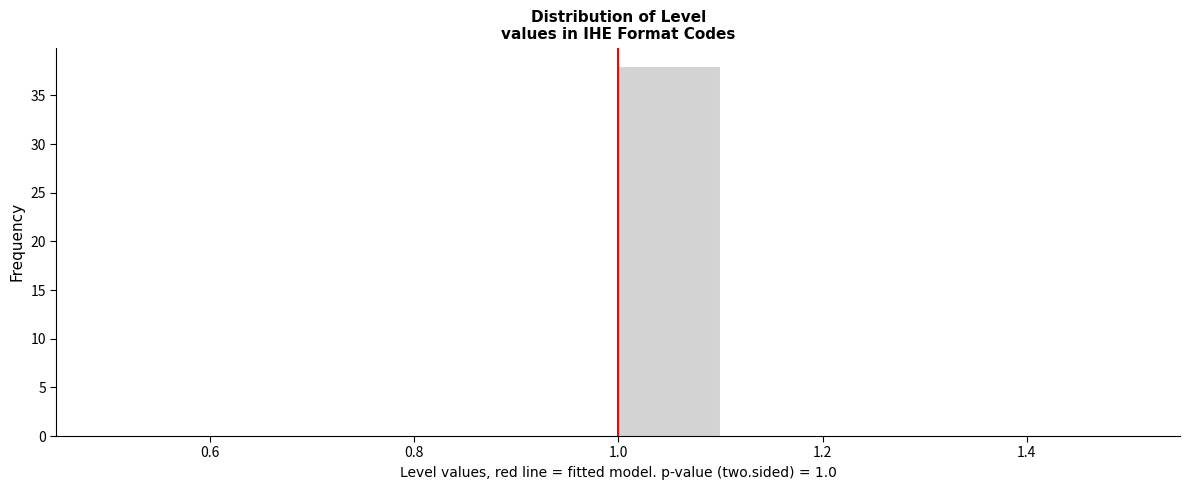

How tall is the bar that spans 1.0 to 1.1 on the x-axis? The values are not printed on the chart, so give them approximately, as read against the axis.

38